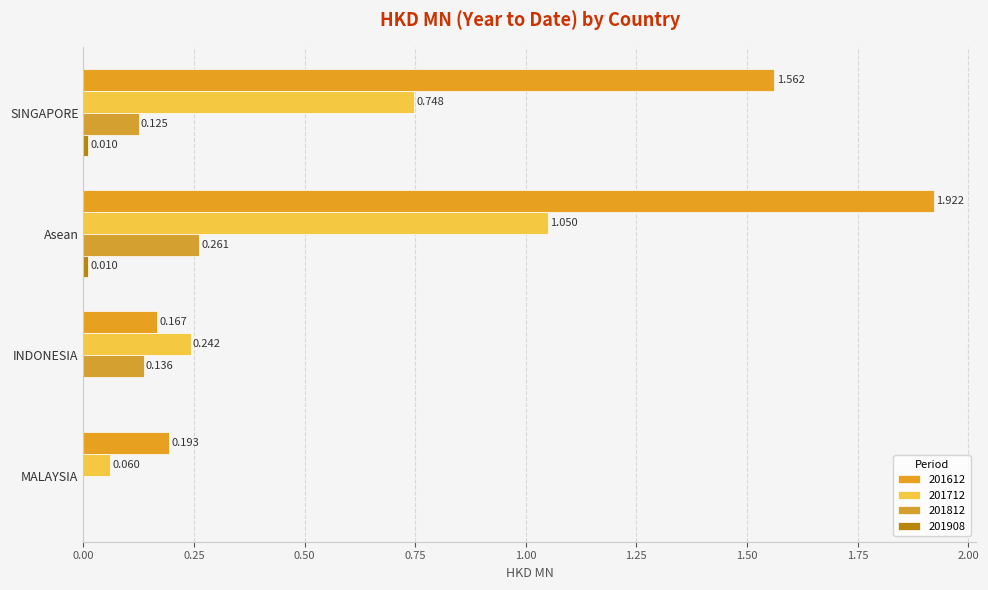

How many values in the 201612 series exceed 1?

2